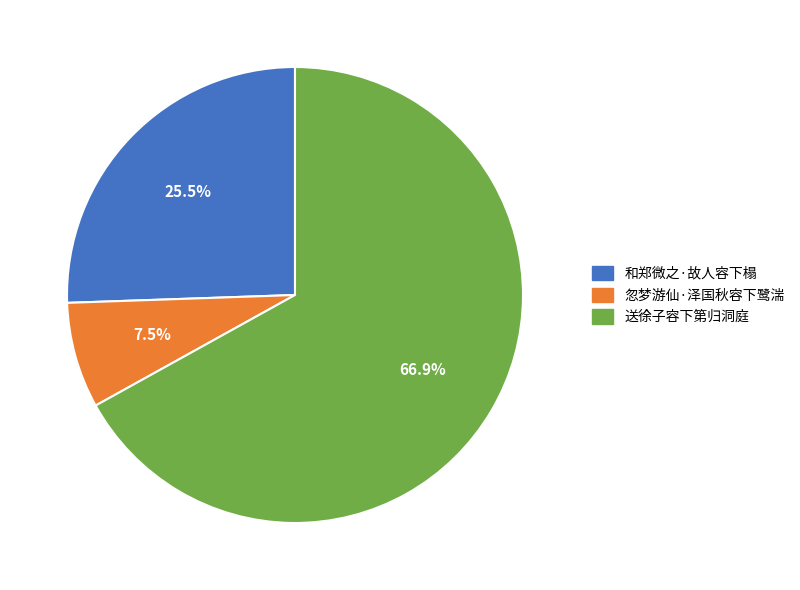

Rank the categories by value from highest to lowest.

送徐子容下第归洞庭, 和郑微之·故人容下榻, 忽梦游仙·泽国秋容下鹭湍